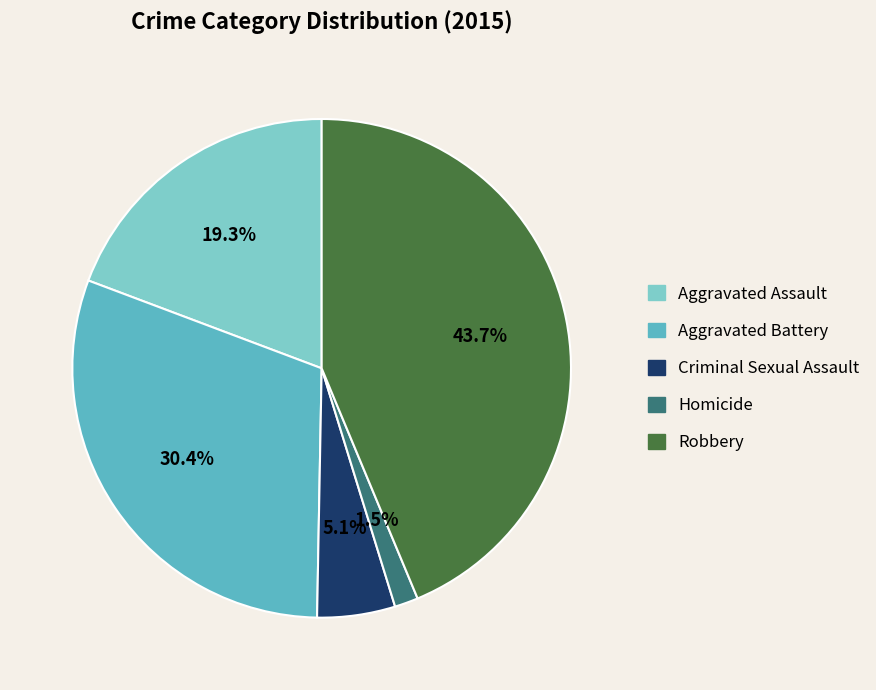

To the nearest percent, what is the difference between the largest and smallest slice percentages?

42%